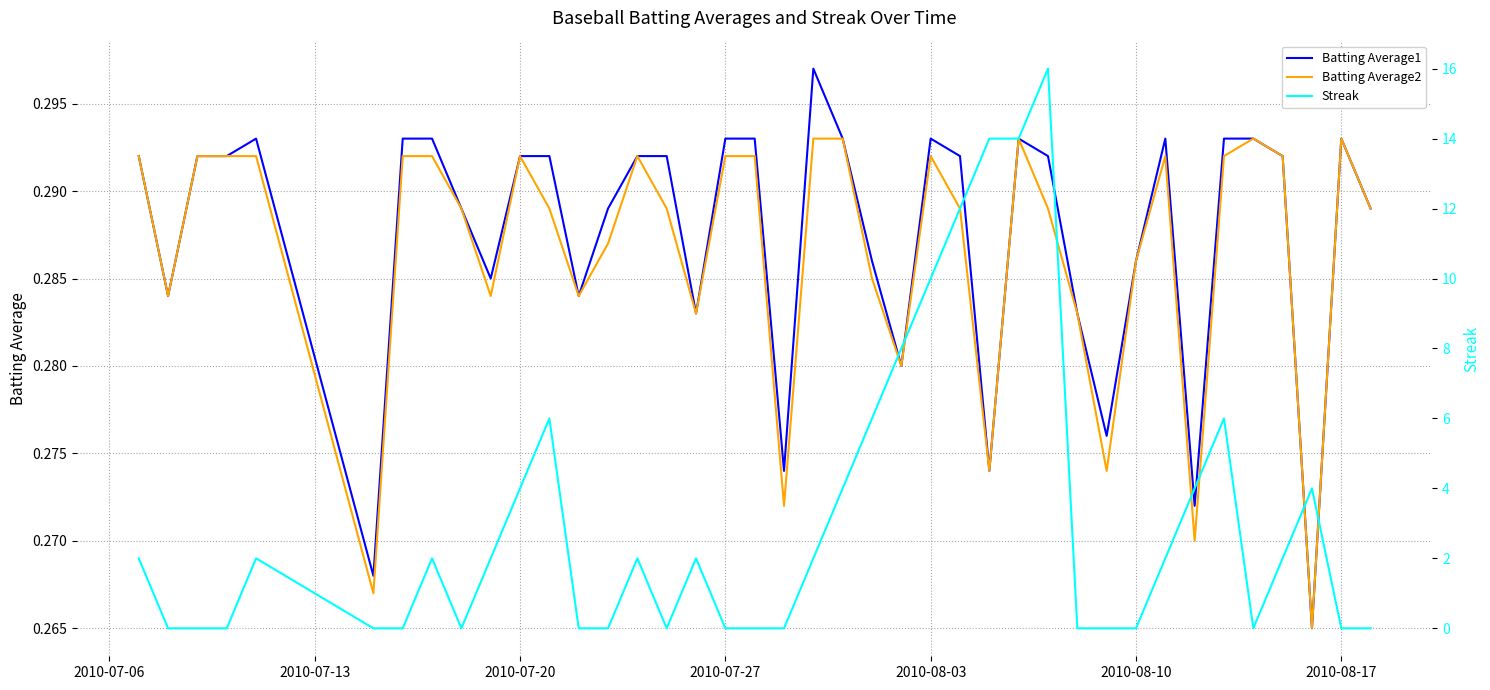

How many series are shown in this chart?

3